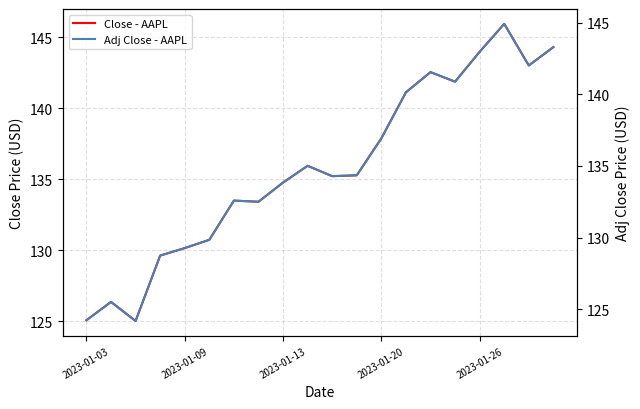

How many lines are shown in the chart?

2